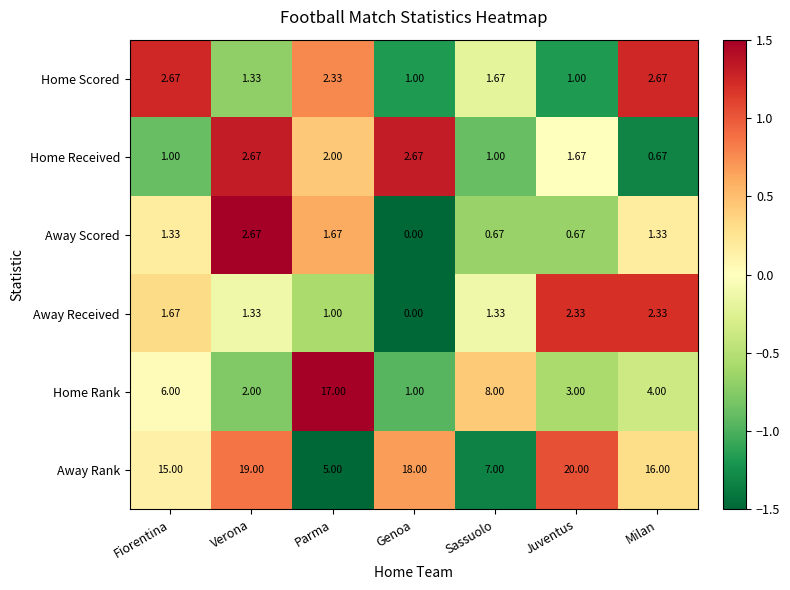

Which series changed the most between Sassuolo and Juventus?

Away Rank